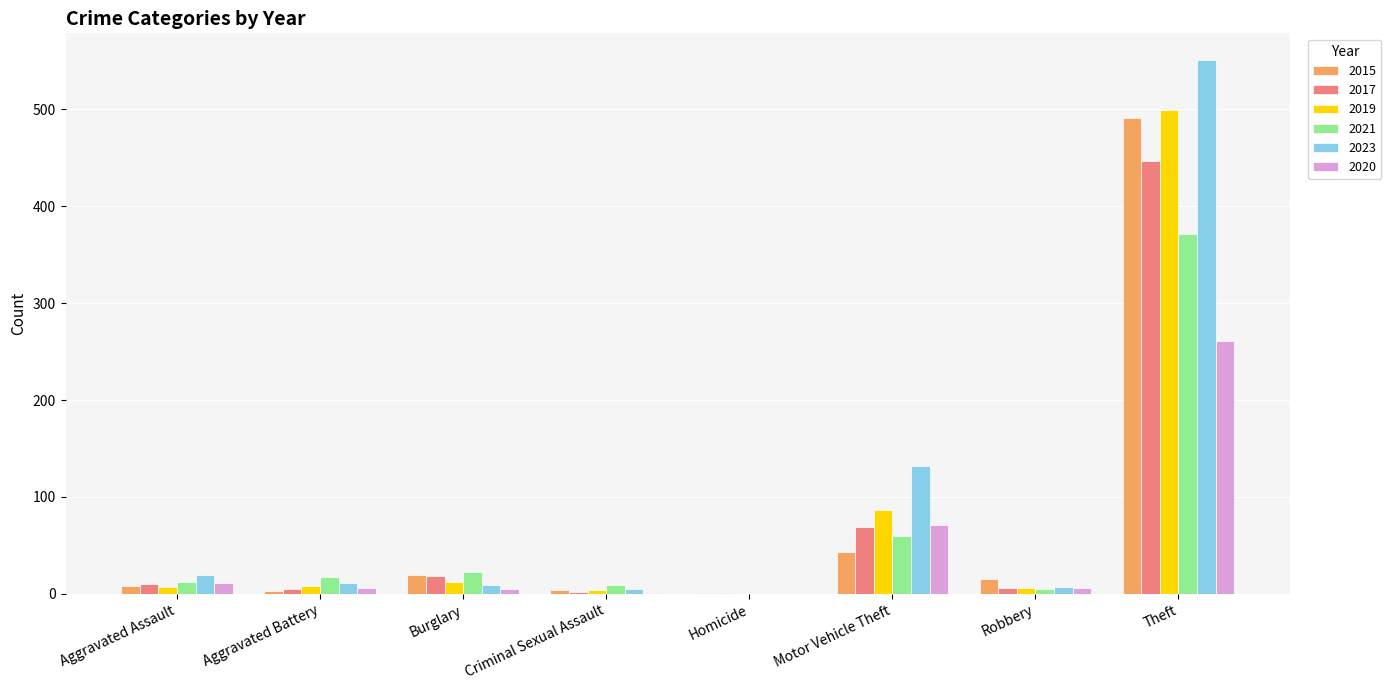

Count the number of data series in this chart.

6